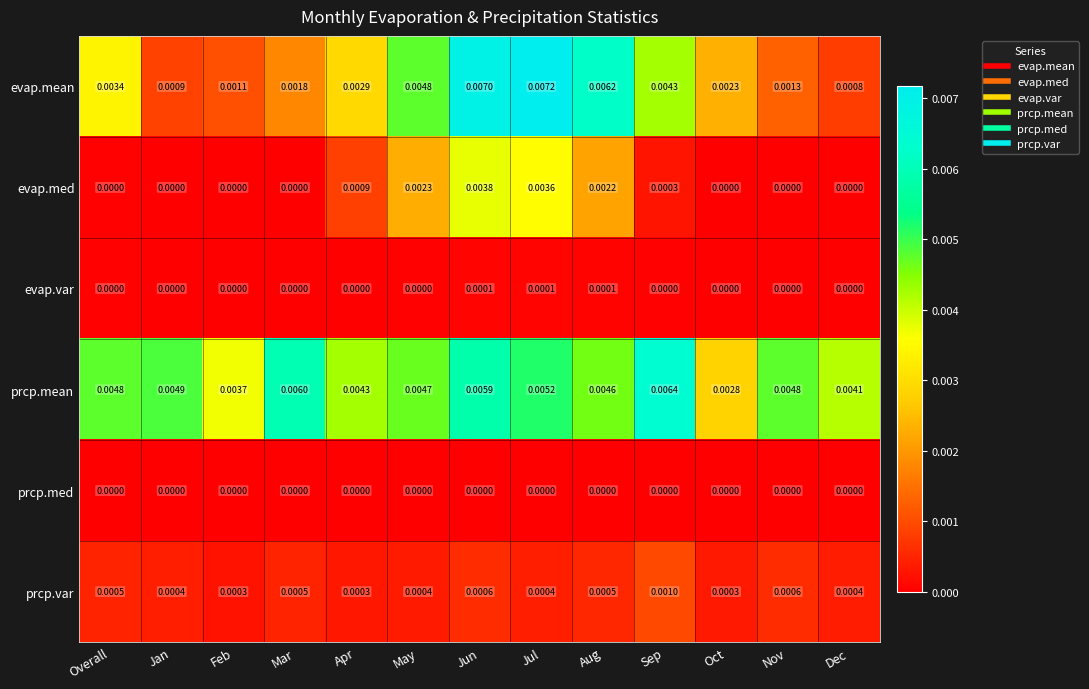

List the series in order of their peak value, lowest first.

prcp.med, evap.var, prcp.var, evap.med, prcp.mean, evap.mean